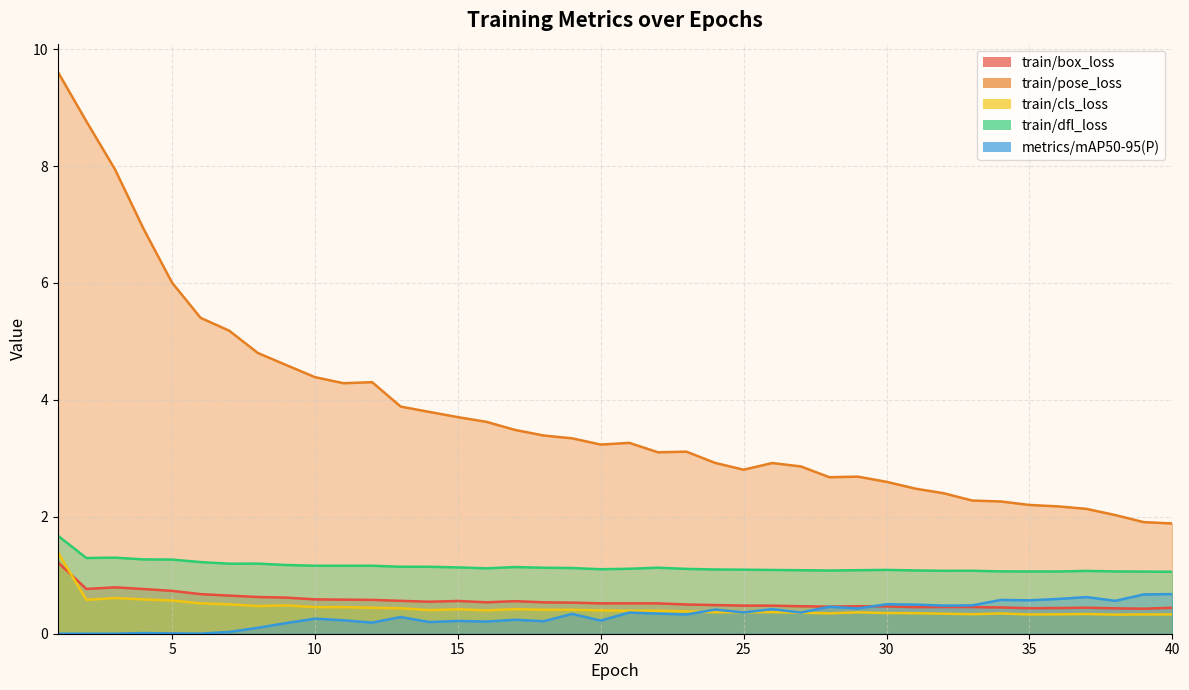

What is the maximum value for metrics/mAP50-95(P)?

0.7